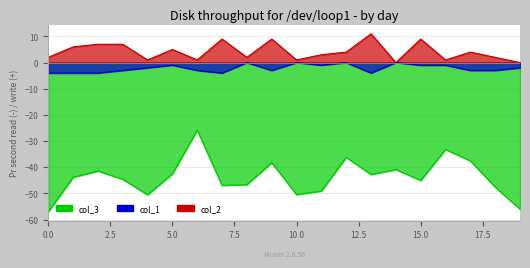

Count the col_1 values in the range -3 to -1.

11